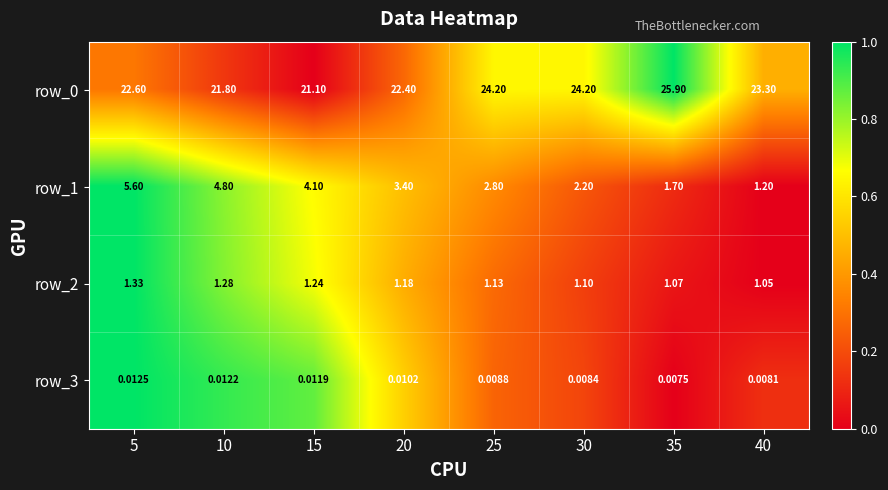

Is the value of row_1 at 35 greater than the value of row_0 at 30?

No